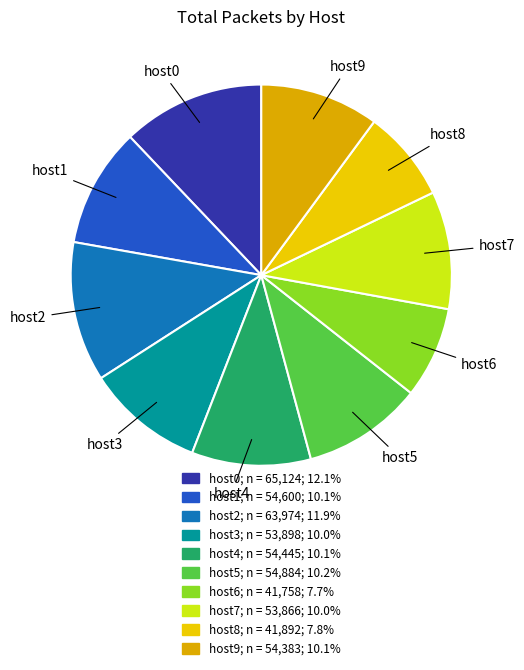

The host1 slice represents 10% of the pie. True or false?

True